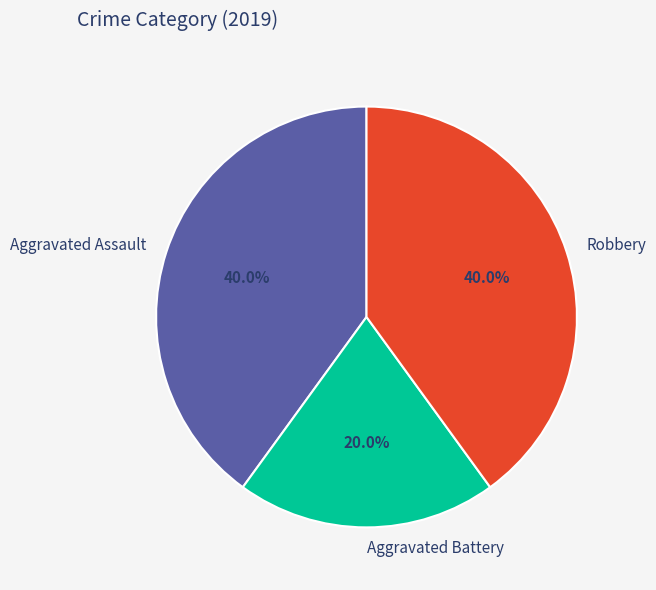

To the nearest percent, what percentage of the pie is Aggravated Battery?

20%